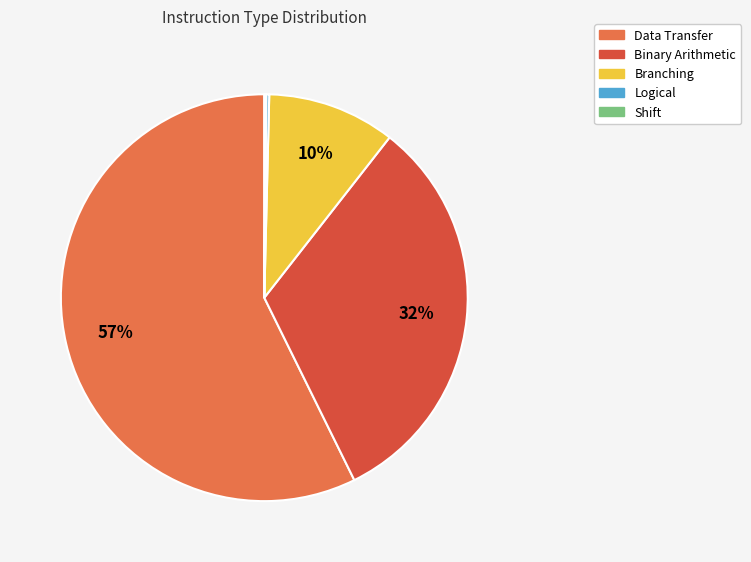

Approximately how many times larger is the value at Binary Arithmetic compared to Branching?

3.2